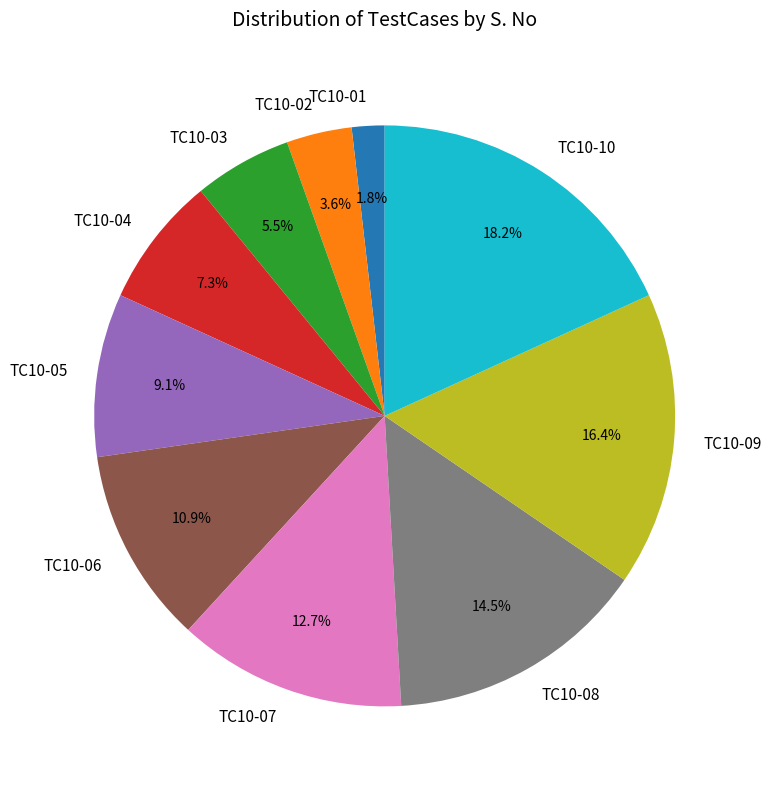

To the nearest percent, what is the difference between the TC10-07 and TC10-03 slice percentages?

7%